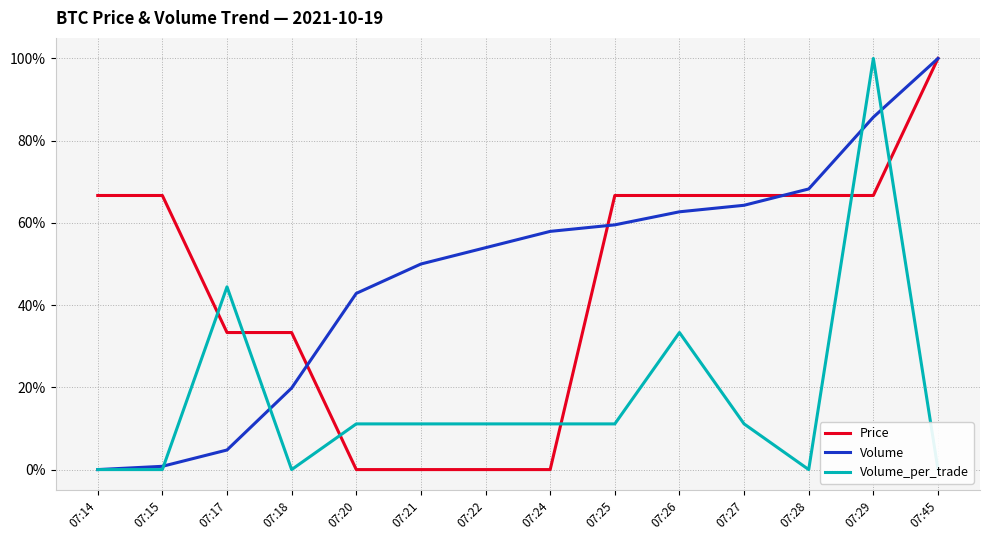

At how many categories does at least one series exceed 0?

14